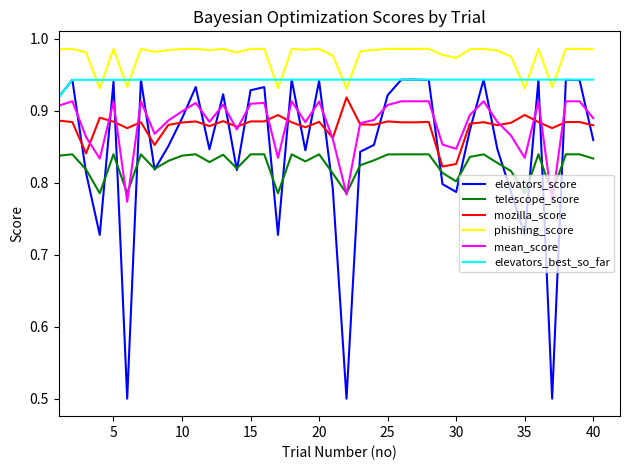

What is the smallest value displayed?

0.5